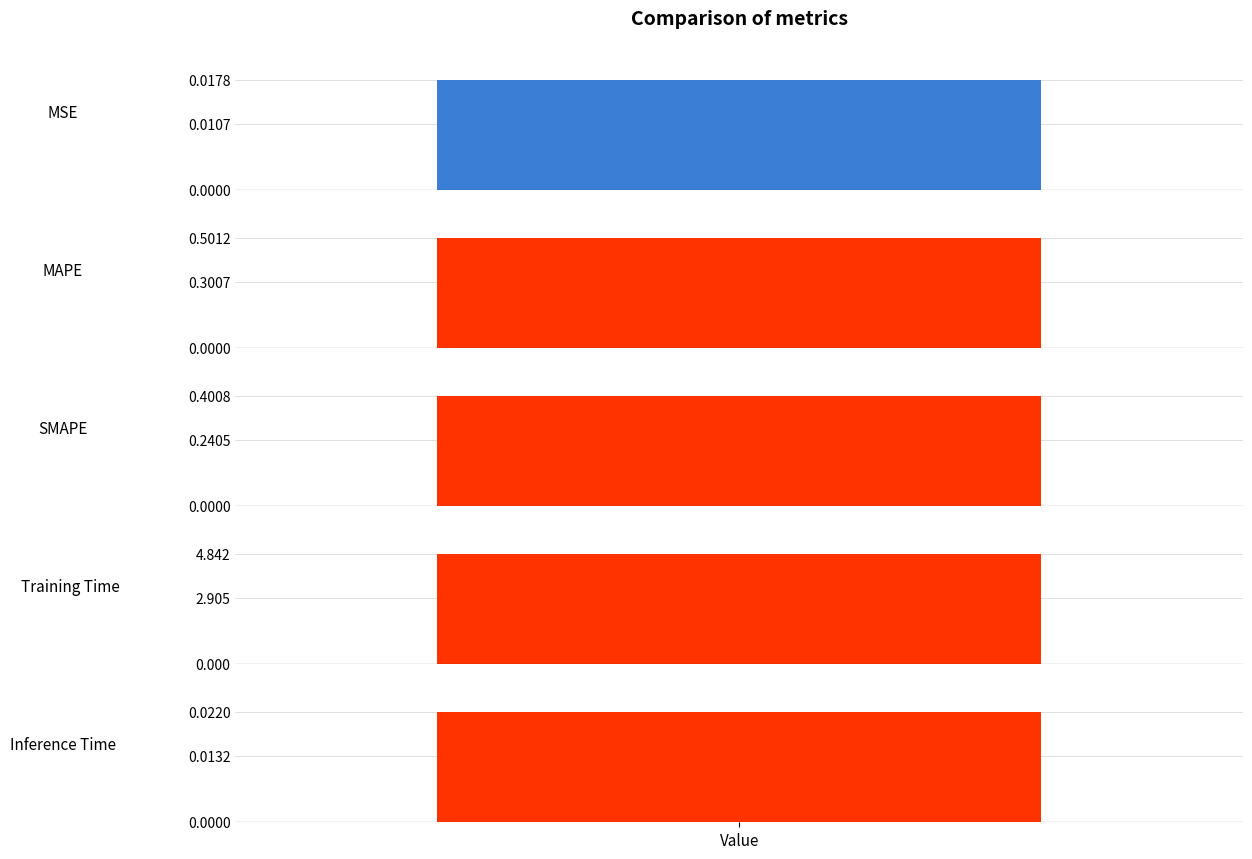

What is the label of the 4th bar from the right?

MAPE